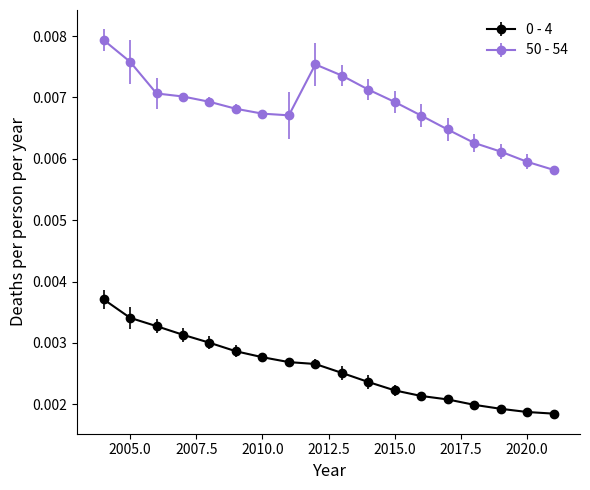

Which series has the largest range (max minus min)?

50 - 54